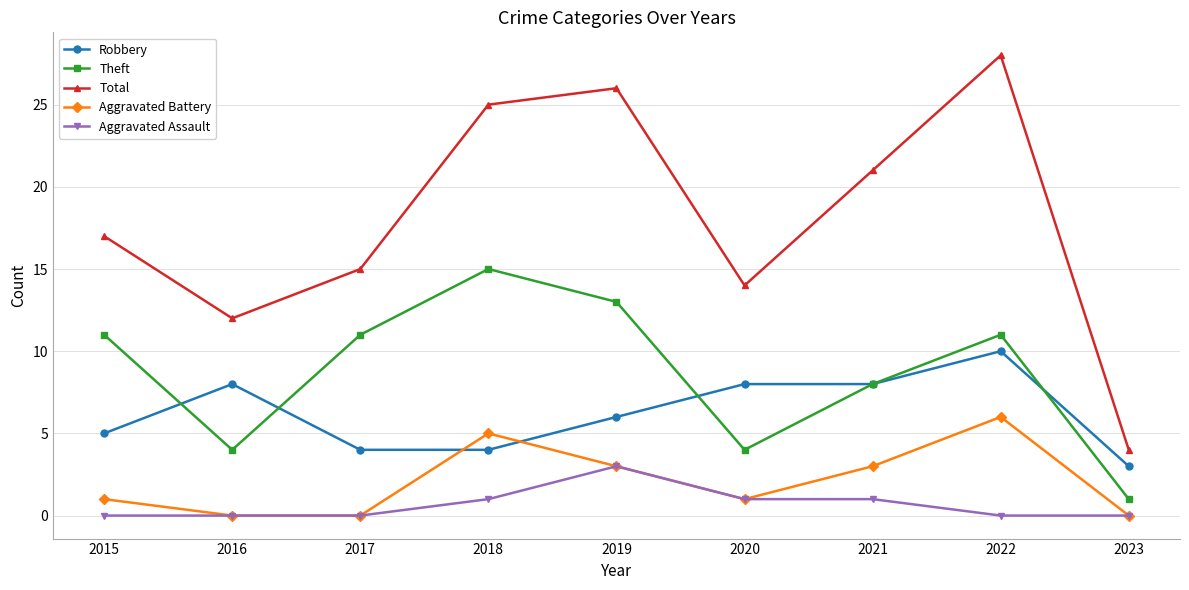

What is the approximate value of Theft at 2022, to the nearest 10?

10